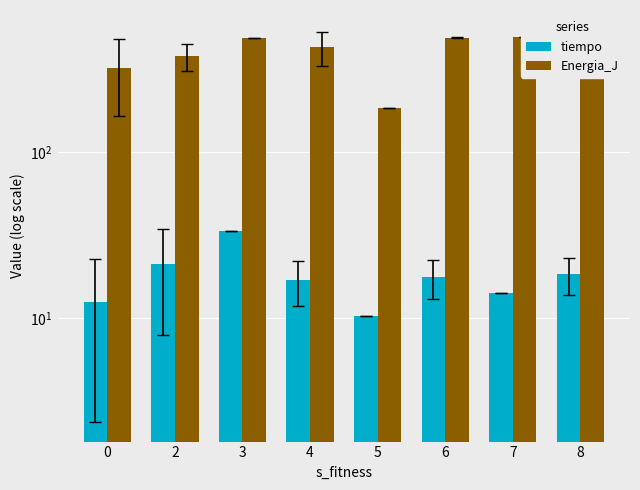

Reading left to right, list all the values displayed in this chart.

tiempo: 0=12.5	2=21.2	3=33.4	4=16.8	5=10.2	6=17.6	7=14.1	8=18.3
Energia_J: 0=322.6	2=378.0	3=488.0	4=429.6	5=184.0	6=487.5	7=495.0	8=439.6